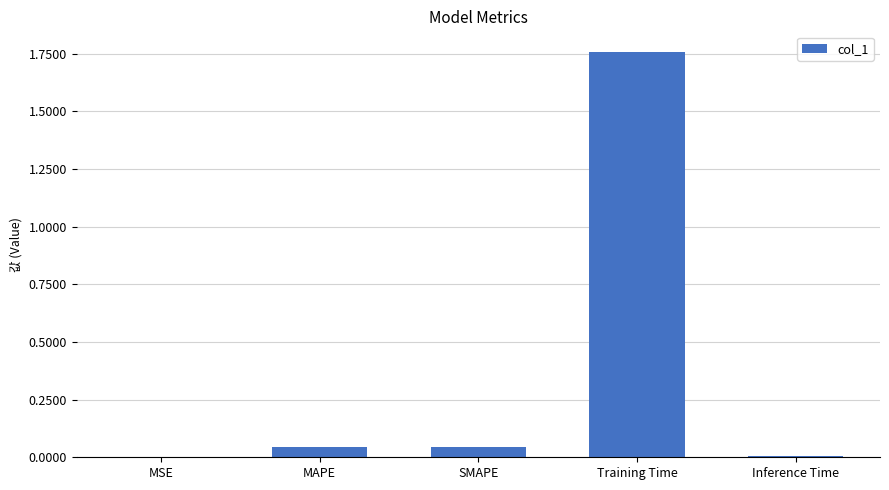

The chart shows a value of 0.0 at SMAPE. True or false?

True